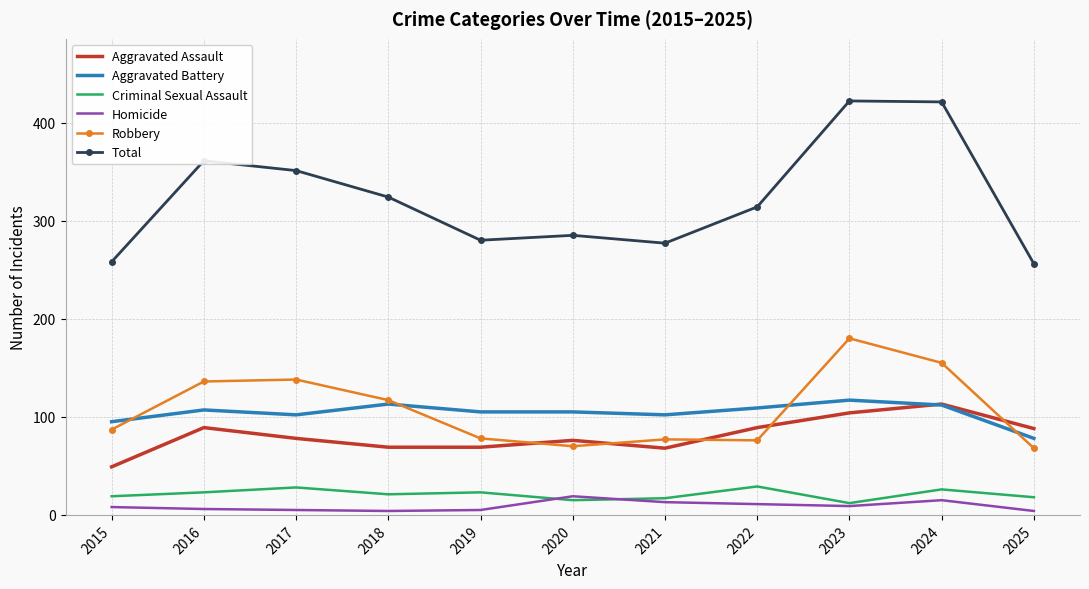

Which series has the largest total across all categories?

Total